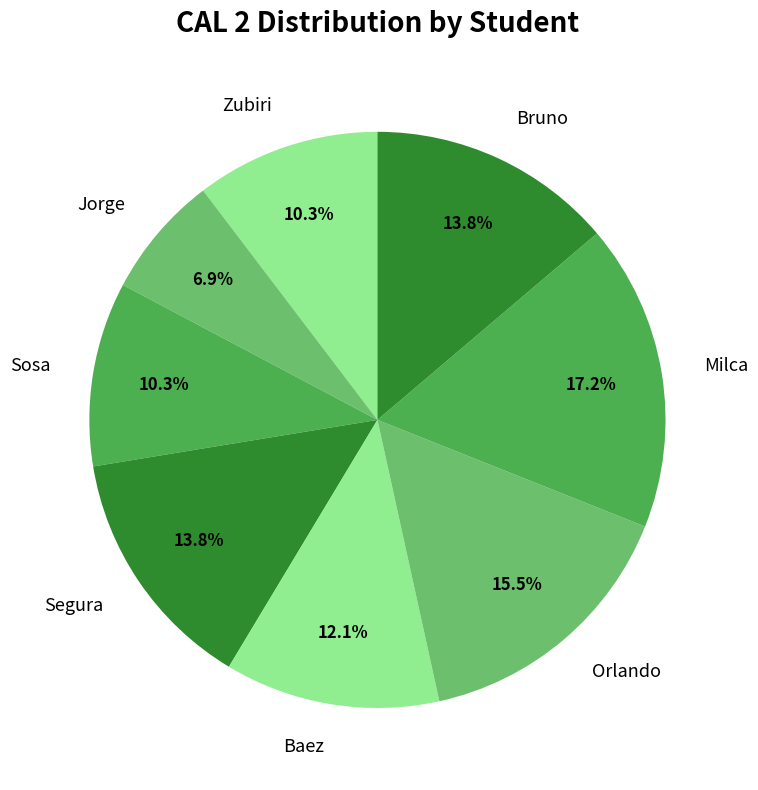

Which has a higher value, Baez or Orlando?

Orlando